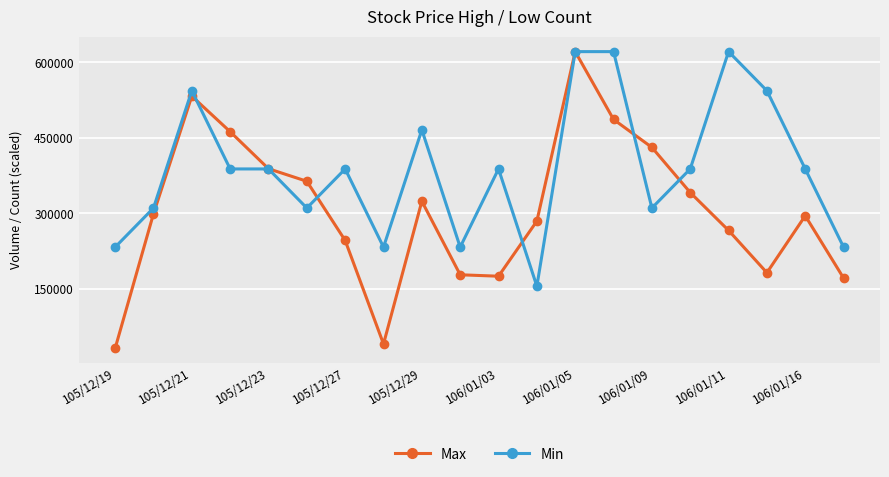

Does the chart have visible grid lines?

Yes